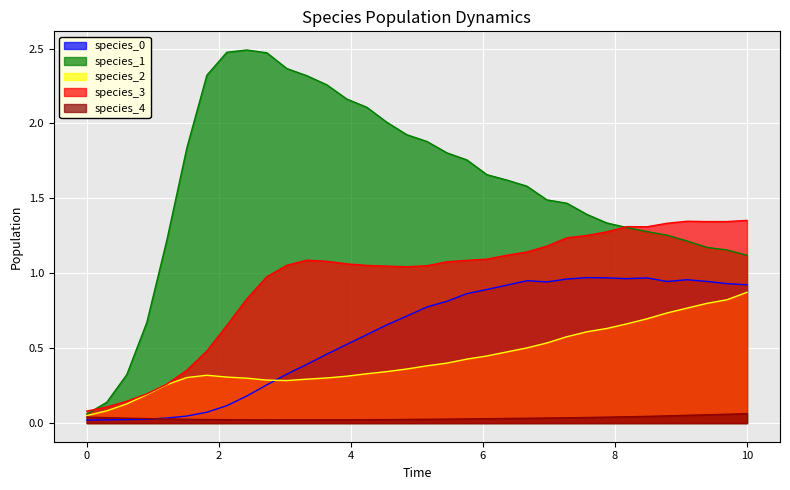

Which series has the largest total across all categories?

species_1